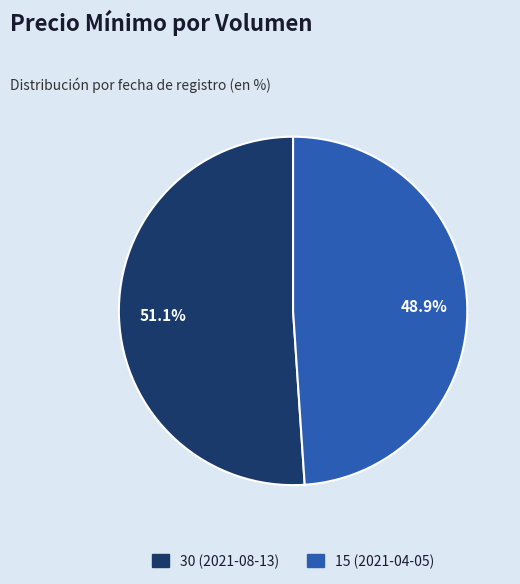

True or false: 30 (2021-08-13) accounts for 65% of the total.

False